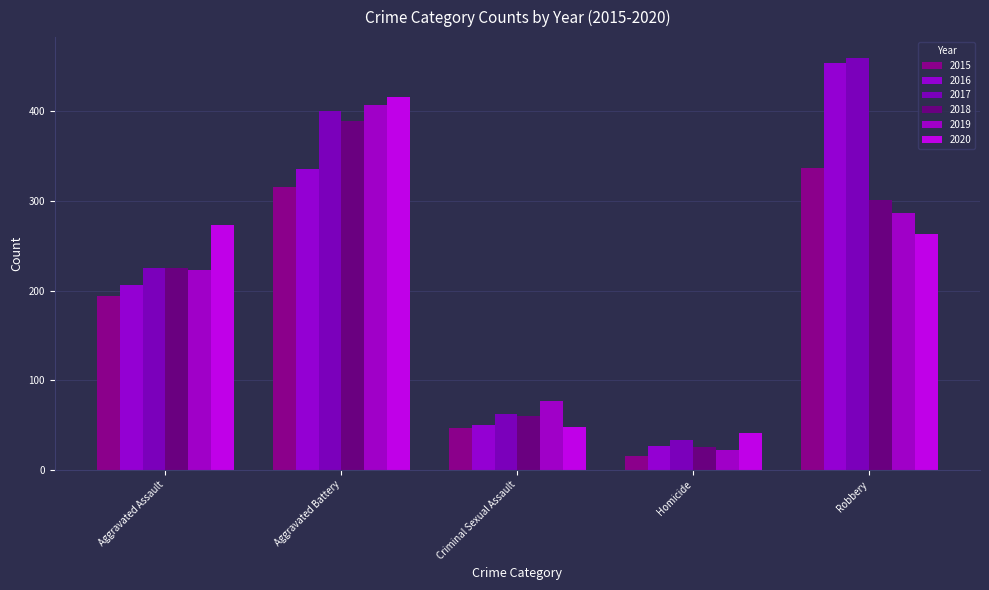

Is the value of 2020 at Criminal Sexual Assault greater than the value of 2016 at Aggravated Battery?

No